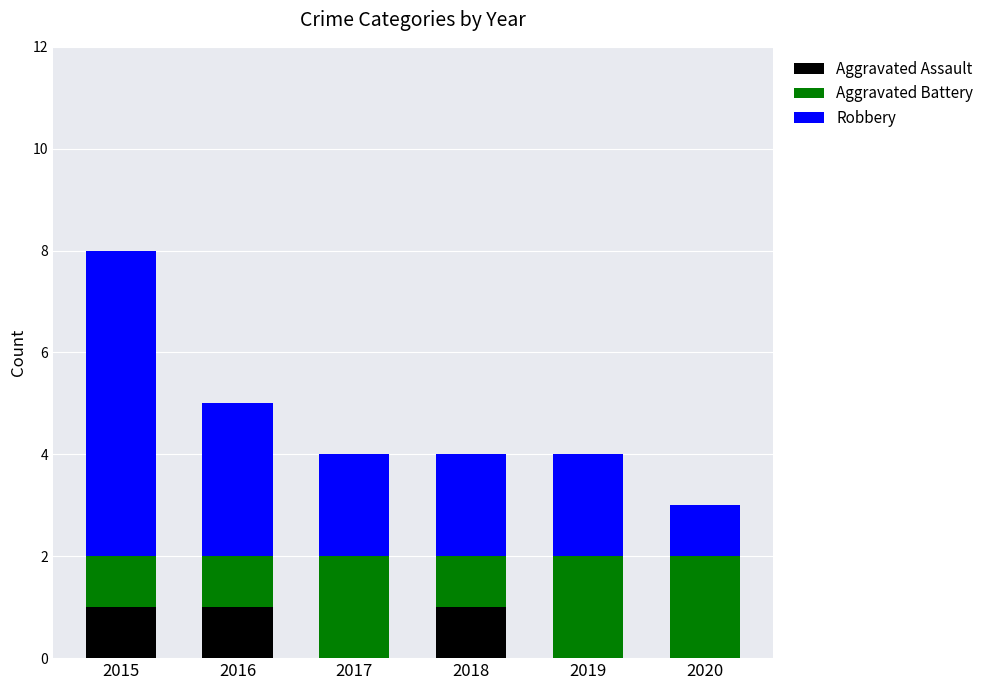

How many series are shown in this chart?

3